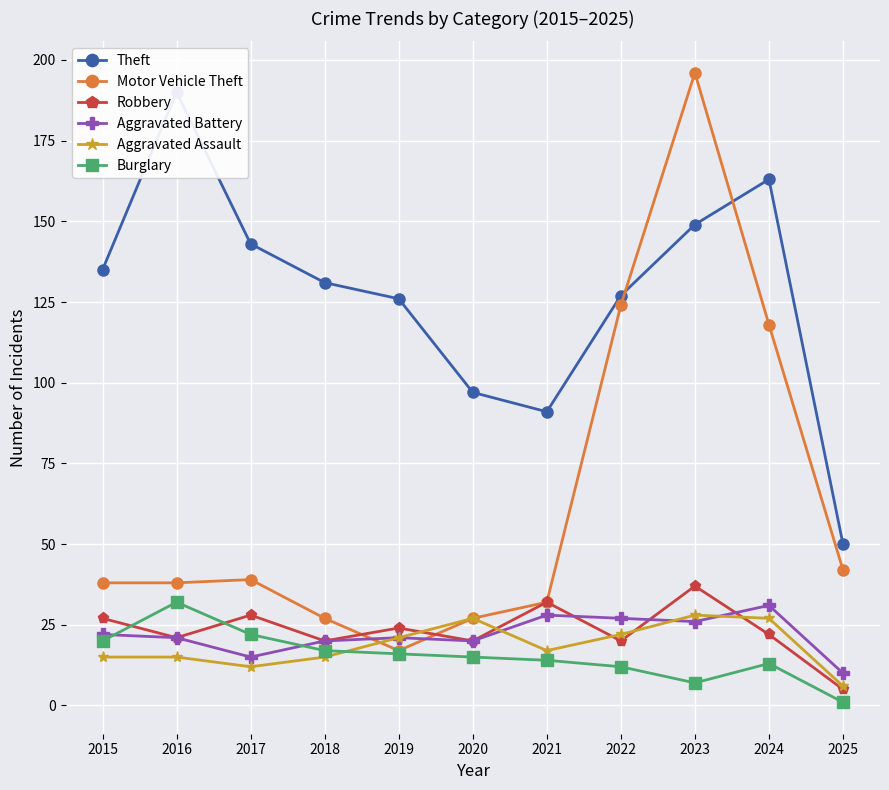

Between which two adjacent categories do Aggravated Battery and Motor Vehicle Theft first intersect?

2018 and 2019